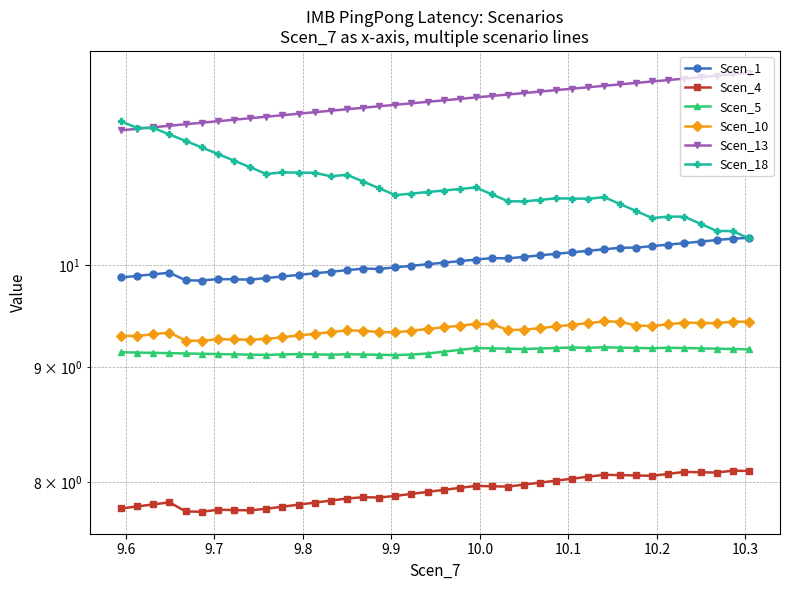

True or false: Scen_13 has more than 2 interior local peaks.

False